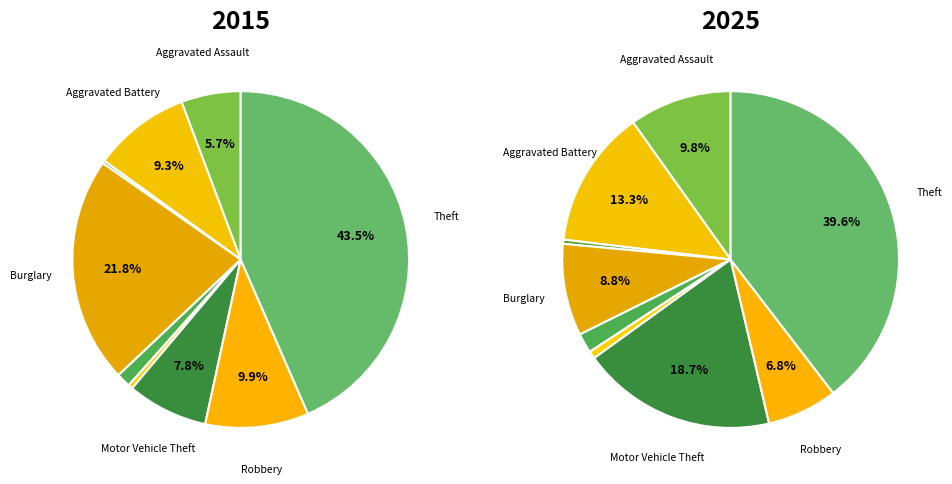

To the nearest percent, what is the combined percentage of Aggravated Assault and Criminal Sexual Assault?

7%